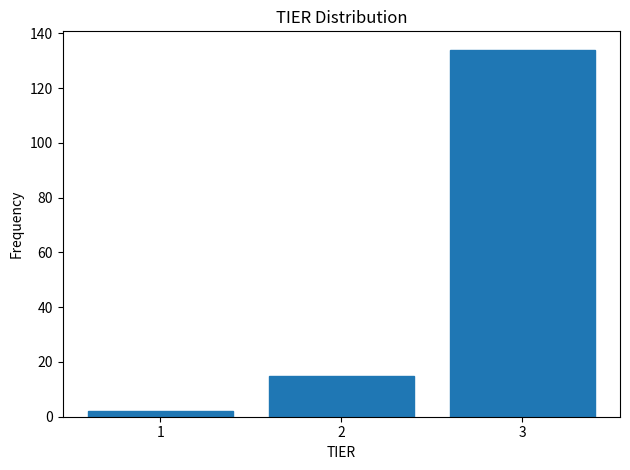

Reading left to right, transcribe this chart: for each bar, give the range it covers on the x-axis and its height. The values are not printed on the chart, so give them approximately, as read against the axis.

0.5 to 1.5: 2
1.5 to 2.5: 16
2.5 to 3.5: 134